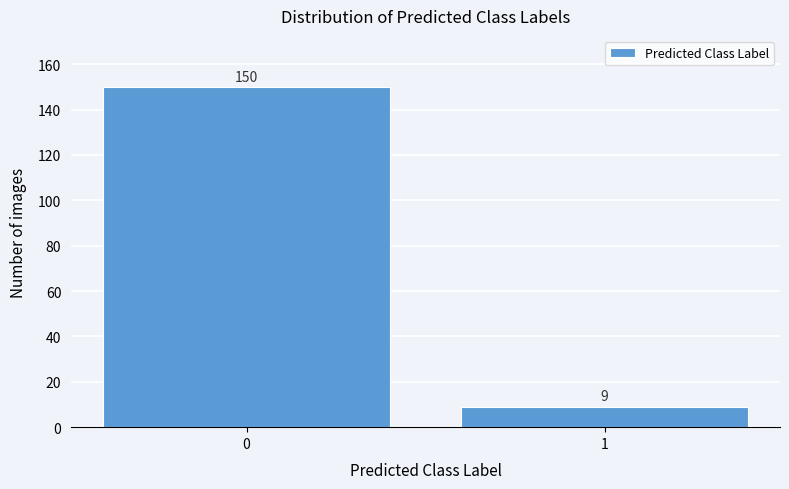

Reading left to right, extract all data points from this chart.

0=150	1=9